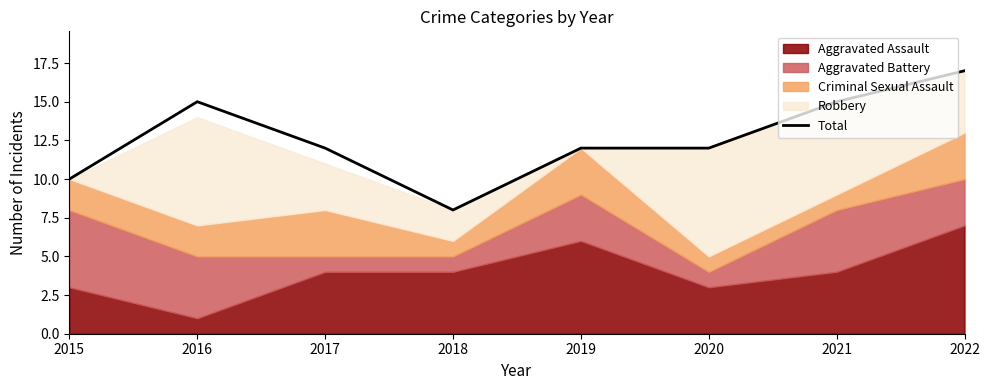

List the labels in order of value, smallest first.

2018, 2015, 2017, 2019, 2020, 2016, 2021, 2022